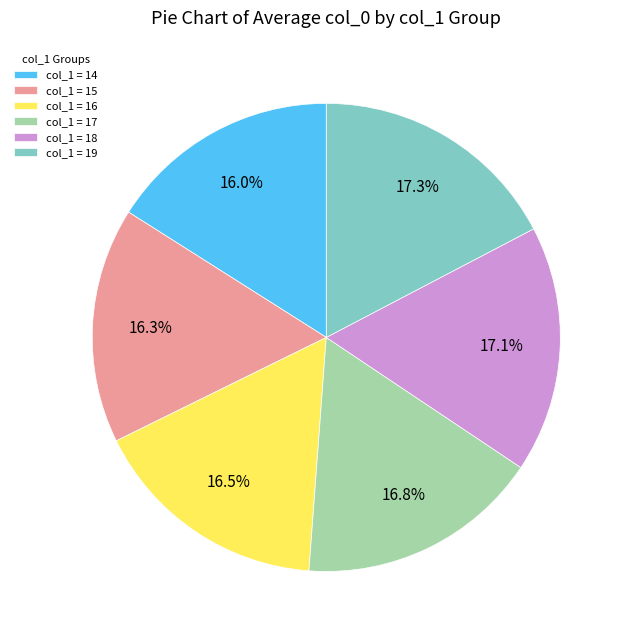

What is the total percentage of col_1 = 16 and col_1 = 17?

33.3%